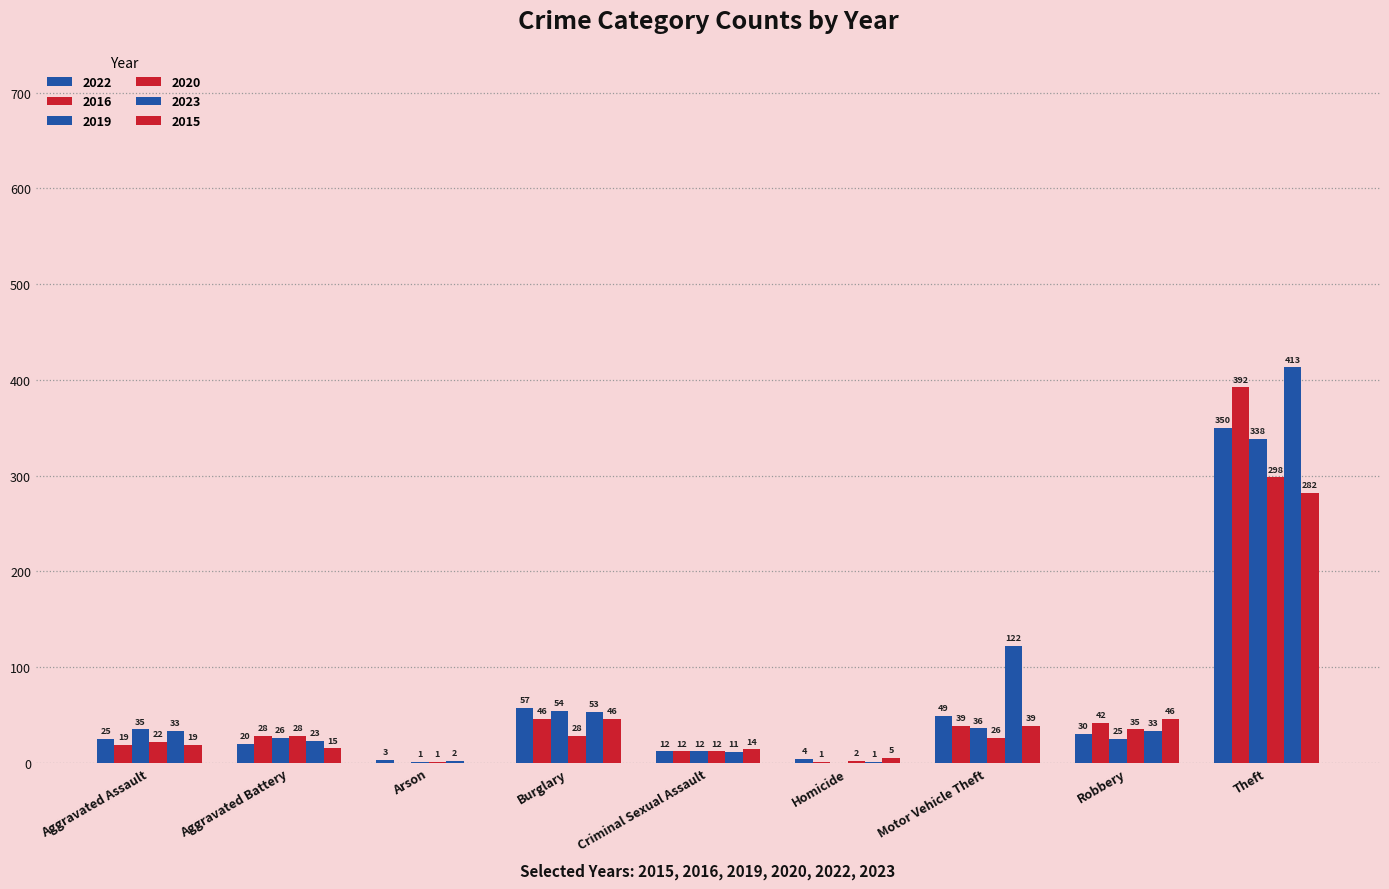

Does the chart contain stacked bars?

No